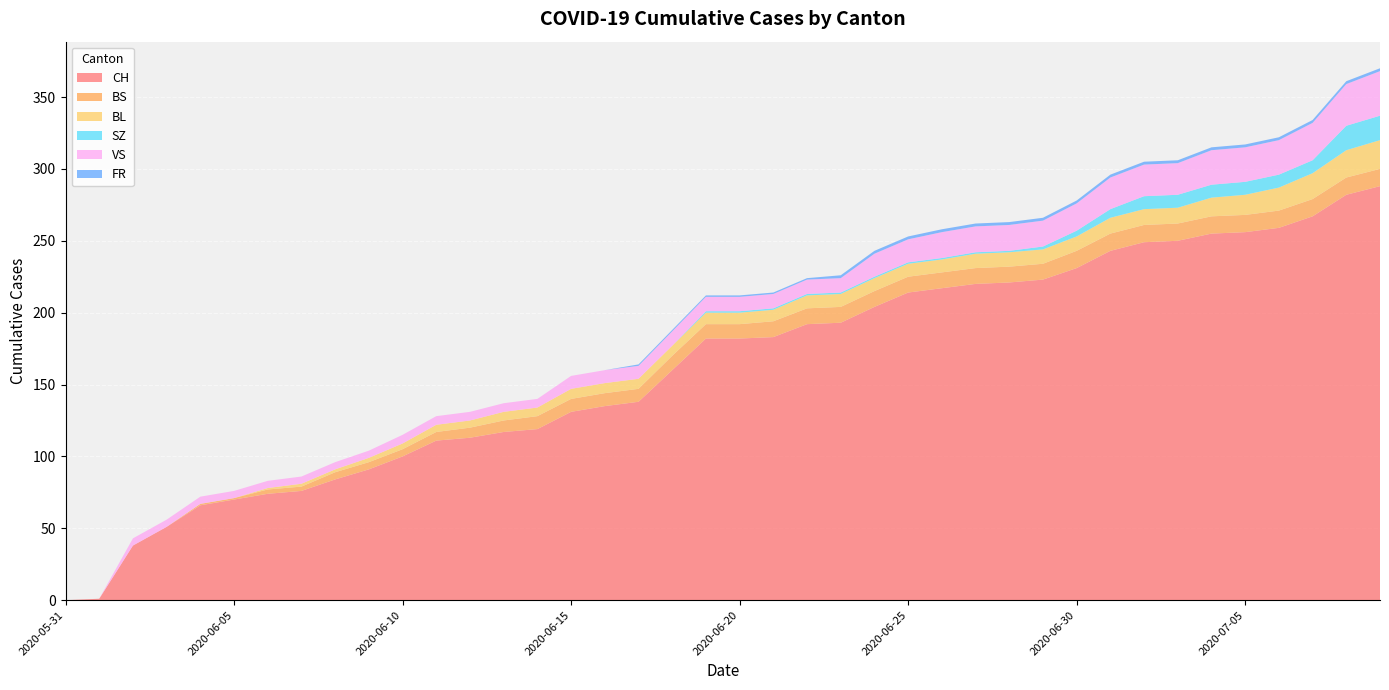

Reading left to right, transcribe all the data shown in this chart.

CH: 2020-05-31=0	2020-06-01=1	2020-06-02=38	2020-06-03=51	2020-06-04=66	2020-06-05=70	2020-06-06=74	2020-06-07=76	2020-06-08=84	2020-06-09=91	2020-06-10=100	2020-06-11=111	2020-06-12=113	2020-06-13=117	2020-06-14=119	2020-06-15=131	2020-06-16=135	2020-06-17=138	2020-06-18=160	2020-06-19=182	2020-06-20=182	2020-06-21=183	2020-06-22=192	2020-06-23=193	2020-06-24=204	2020-06-25=214	2020-06-26=217	2020-06-27=220	2020-06-28=221	2020-06-29=223	2020-06-30=231	2020-07-01=243	2020-07-02=249	2020-07-03=250	2020-07-04=255	2020-07-05=256	2020-07-06=259	2020-07-07=267	2020-07-08=282	2020-07-09=288
BS: 2020-05-31=0	2020-06-01=0	2020-06-02=0	2020-06-03=0	2020-06-04=1	2020-06-05=1	2020-06-06=3	2020-06-07=3	2020-06-08=5	2020-06-09=5	2020-06-10=5	2020-06-11=6	2020-06-12=7	2020-06-13=8	2020-06-14=9	2020-06-15=9	2020-06-16=9	2020-06-17=9	2020-06-18=10	2020-06-19=10	2020-06-20=10	2020-06-21=11	2020-06-22=11	2020-06-23=11	2020-06-24=11	2020-06-25=11	2020-06-26=11	2020-06-27=11	2020-06-28=11	2020-06-29=11	2020-06-30=12	2020-07-01=12	2020-07-02=12	2020-07-03=12	2020-07-04=12	2020-07-05=12	2020-07-06=12	2020-07-07=12	2020-07-08=12	2020-07-09=12
BL: 2020-05-31=0	2020-06-01=0	2020-06-02=0	2020-06-03=0	2020-06-04=0	2020-06-05=0	2020-06-06=1	2020-06-07=2	2020-06-08=2	2020-06-09=3	2020-06-10=4	2020-06-11=5	2020-06-12=5	2020-06-13=6	2020-06-14=6	2020-06-15=7	2020-06-16=7	2020-06-17=7	2020-06-18=7	2020-06-19=8	2020-06-20=8	2020-06-21=8	2020-06-22=9	2020-06-23=9	2020-06-24=9	2020-06-25=9	2020-06-26=9	2020-06-27=10	2020-06-28=10	2020-06-29=10	2020-06-30=10	2020-07-01=11	2020-07-02=11	2020-07-03=11	2020-07-04=13	2020-07-05=14	2020-07-06=16	2020-07-07=18	2020-07-08=19	2020-07-09=20
SZ: 2020-05-31=0	2020-06-01=0	2020-06-02=0	2020-06-03=0	2020-06-04=0	2020-06-05=0	2020-06-06=0	2020-06-07=0	2020-06-08=0	2020-06-09=0	2020-06-10=0	2020-06-11=0	2020-06-12=0	2020-06-13=0	2020-06-14=0	2020-06-15=0	2020-06-16=0	2020-06-17=0	2020-06-18=0	2020-06-19=1	2020-06-20=1	2020-06-21=1	2020-06-22=1	2020-06-23=1	2020-06-24=1	2020-06-25=1	2020-06-26=1	2020-06-27=1	2020-06-28=1	2020-06-29=2	2020-06-30=4	2020-07-01=6	2020-07-02=9	2020-07-03=9	2020-07-04=9	2020-07-05=9	2020-07-06=9	2020-07-07=9	2020-07-08=17	2020-07-09=17
VS: 2020-05-31=0	2020-06-01=0	2020-06-02=5	2020-06-03=5	2020-06-04=5	2020-06-05=5	2020-06-06=5	2020-06-07=5	2020-06-08=5	2020-06-09=5	2020-06-10=6	2020-06-11=6	2020-06-12=6	2020-06-13=6	2020-06-14=6	2020-06-15=9	2020-06-16=9	2020-06-17=9	2020-06-18=10	2020-06-19=10	2020-06-20=10	2020-06-21=10	2020-06-22=10	2020-06-23=10	2020-06-24=16	2020-06-25=16	2020-06-26=18	2020-06-27=18	2020-06-28=18	2020-06-29=18	2020-06-30=19	2020-07-01=22	2020-07-02=22	2020-07-03=22	2020-07-04=24	2020-07-05=24	2020-07-06=24	2020-07-07=26	2020-07-08=29	2020-07-09=31
FR: 2020-05-31=0	2020-06-01=0	2020-06-02=0	2020-06-03=0	2020-06-04=0	2020-06-05=0	2020-06-06=0	2020-06-07=0	2020-06-08=0	2020-06-09=0	2020-06-10=0	2020-06-11=0	2020-06-12=0	2020-06-13=0	2020-06-14=0	2020-06-15=0	2020-06-16=0	2020-06-17=1	2020-06-18=1	2020-06-19=1	2020-06-20=1	2020-06-21=1	2020-06-22=1	2020-06-23=2	2020-06-24=2	2020-06-25=2	2020-06-26=2	2020-06-27=2	2020-06-28=2	2020-06-29=2	2020-06-30=2	2020-07-01=2	2020-07-02=2	2020-07-03=2	2020-07-04=2	2020-07-05=2	2020-07-06=2	2020-07-07=2	2020-07-08=2	2020-07-09=2